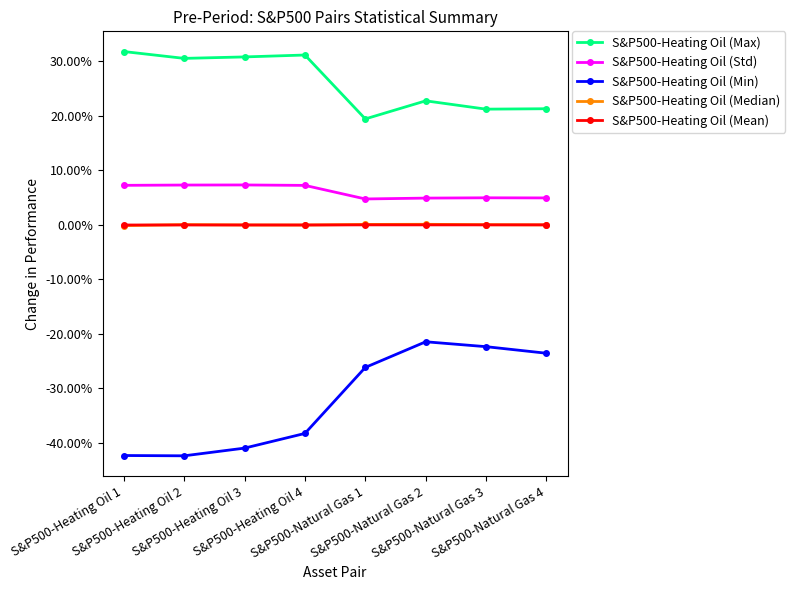

What are all the series names shown in the legend?

S&P500-Heating Oil (Max), S&P500-Heating Oil (Std), S&P500-Heating Oil (Min), S&P500-Heating Oil (Median), S&P500-Heating Oil (Mean)